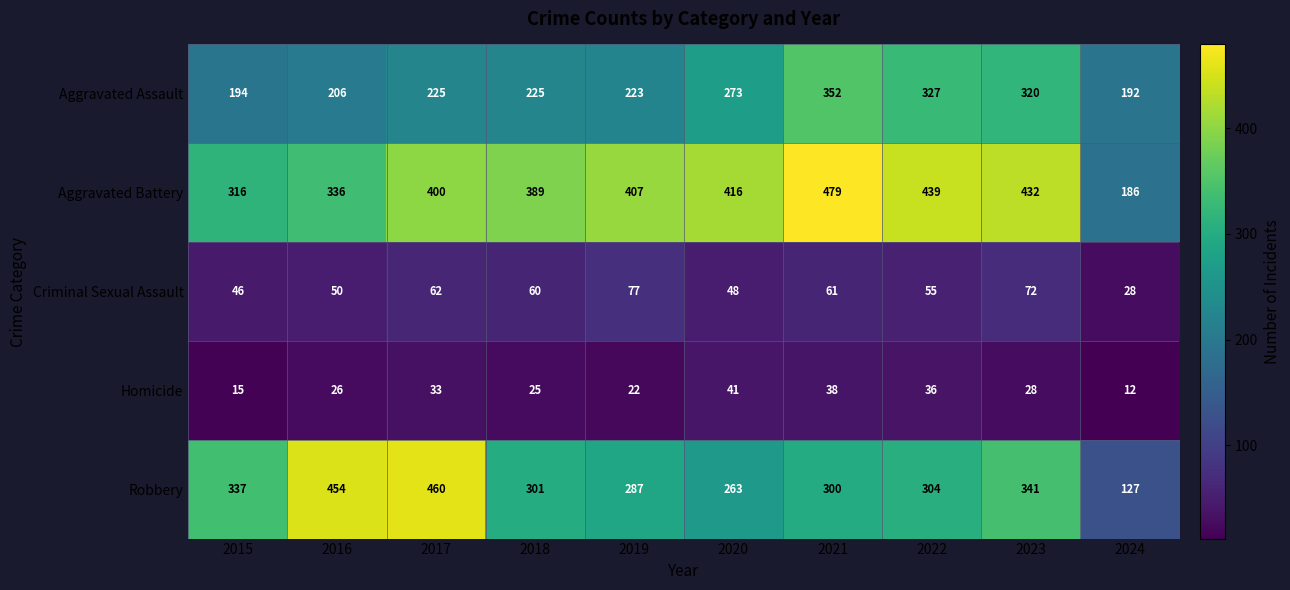

What is the maximum value shown in the chart?

479